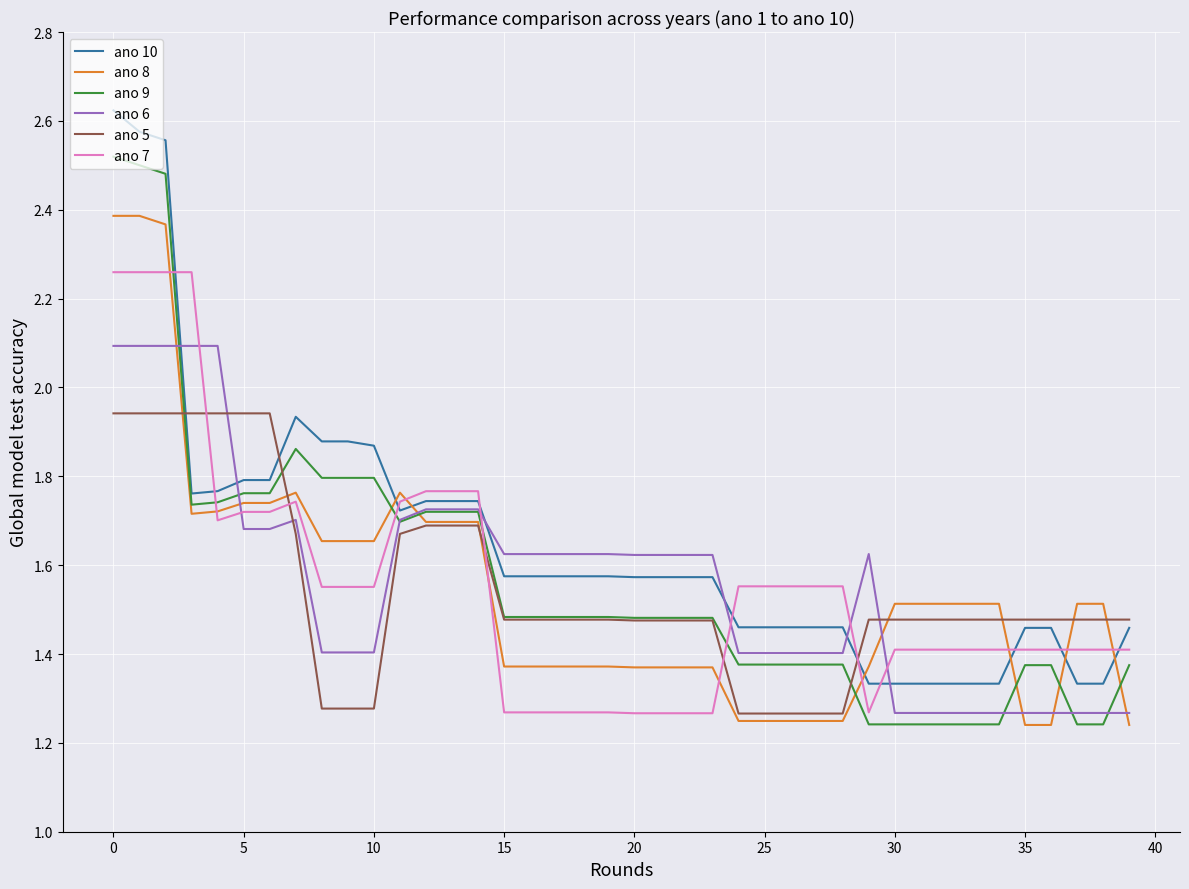

True or false: ano 8 and ano 9 cross at least once.

True